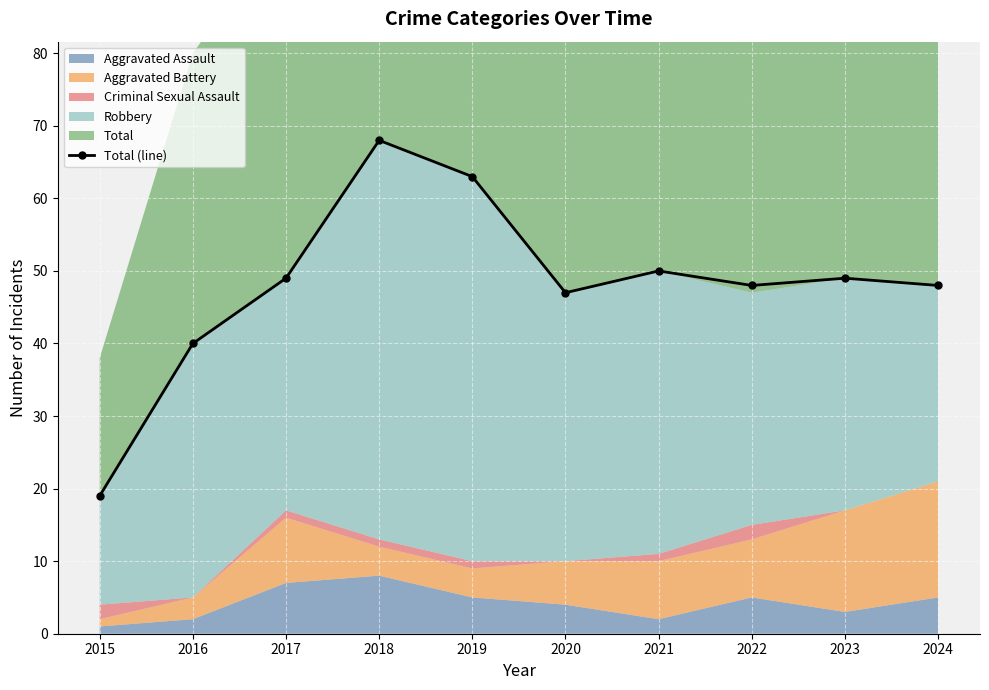

Is it true that the value at 2018 is 37?

False